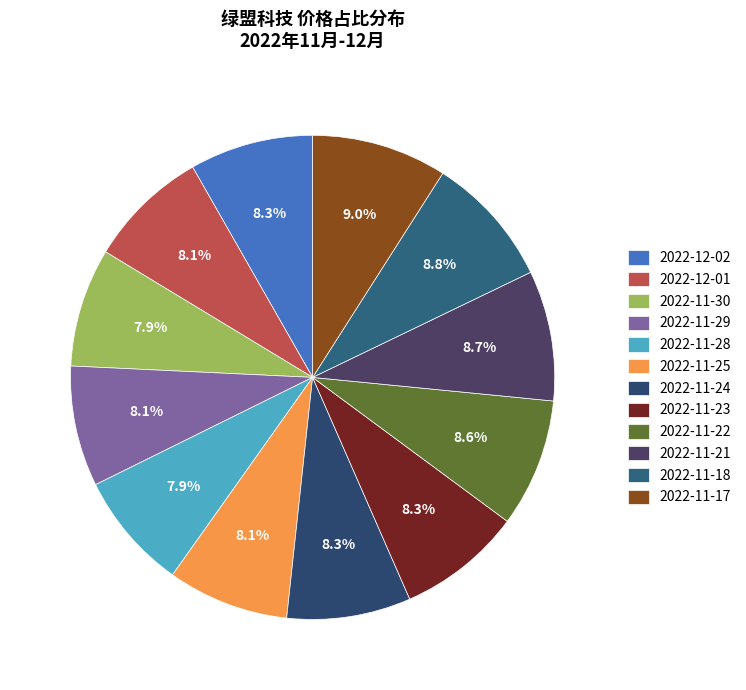

What percentage is the 2022-11-17 slice, to the nearest percent?

9%